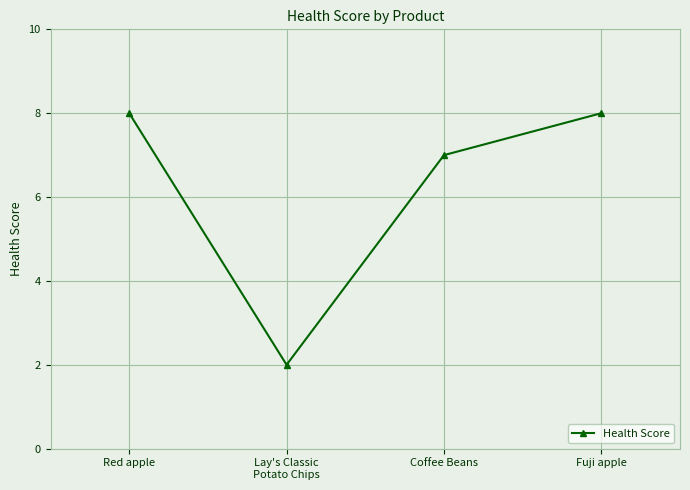

Does the chart have visible grid lines?

Yes